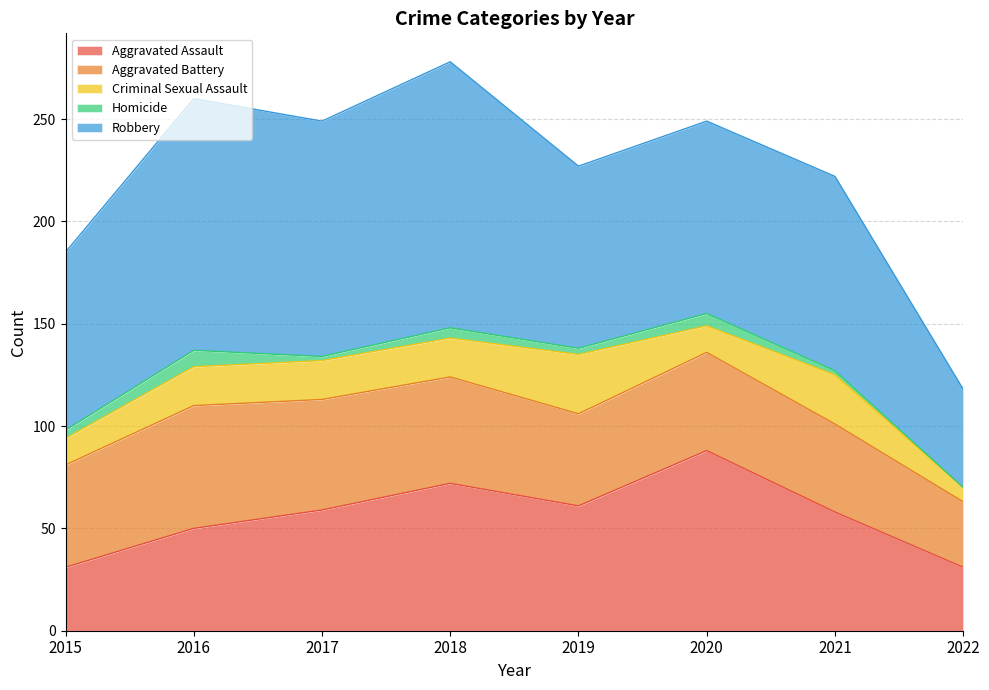

Which label corresponds to the smallest value in the chart?

2022